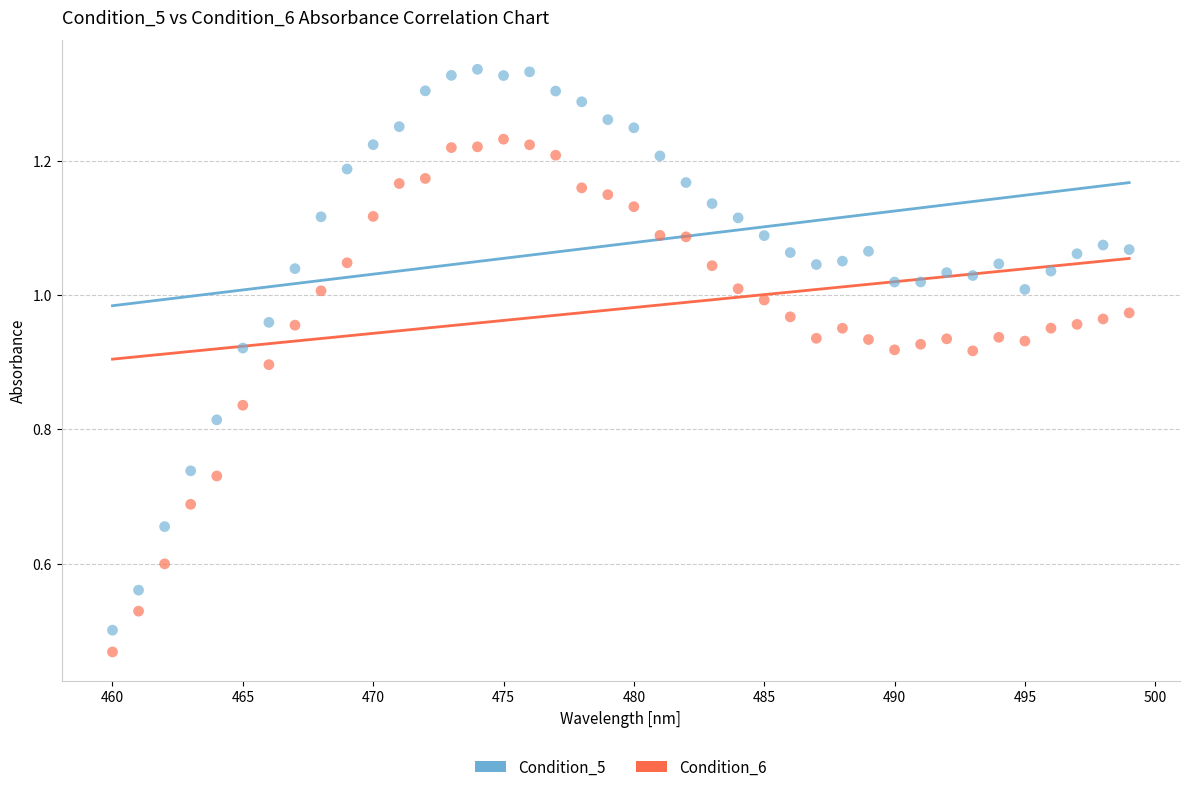

Which series contains the lowest Y value?

Condition_6